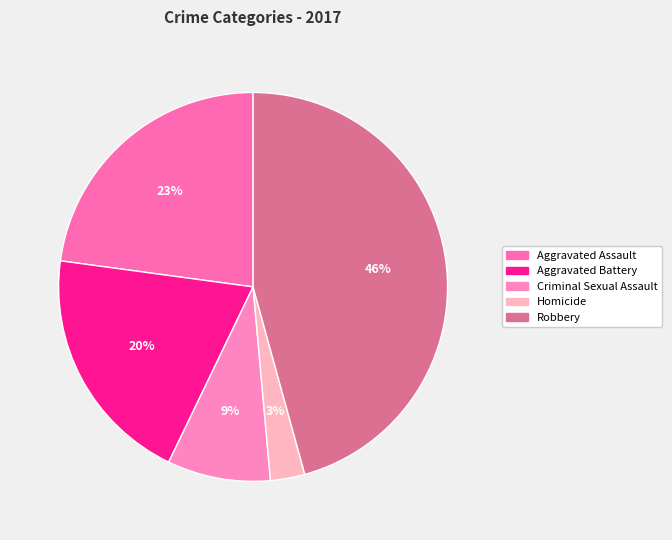

To the nearest percent, what is the combined percentage of Homicide and Robbery?

49%